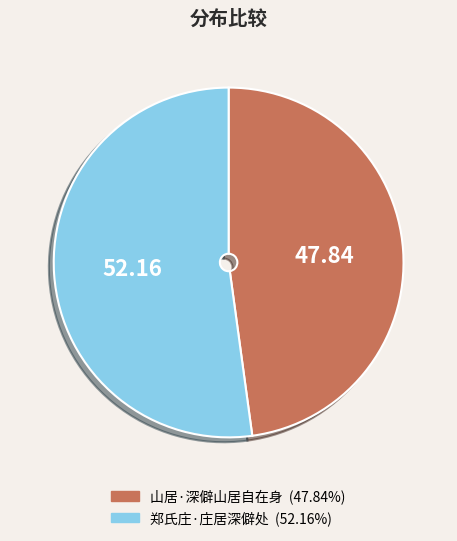

Rank the categories by value from highest to lowest.

郑氏庄·庄居深僻处, 山居·深僻山居自在身